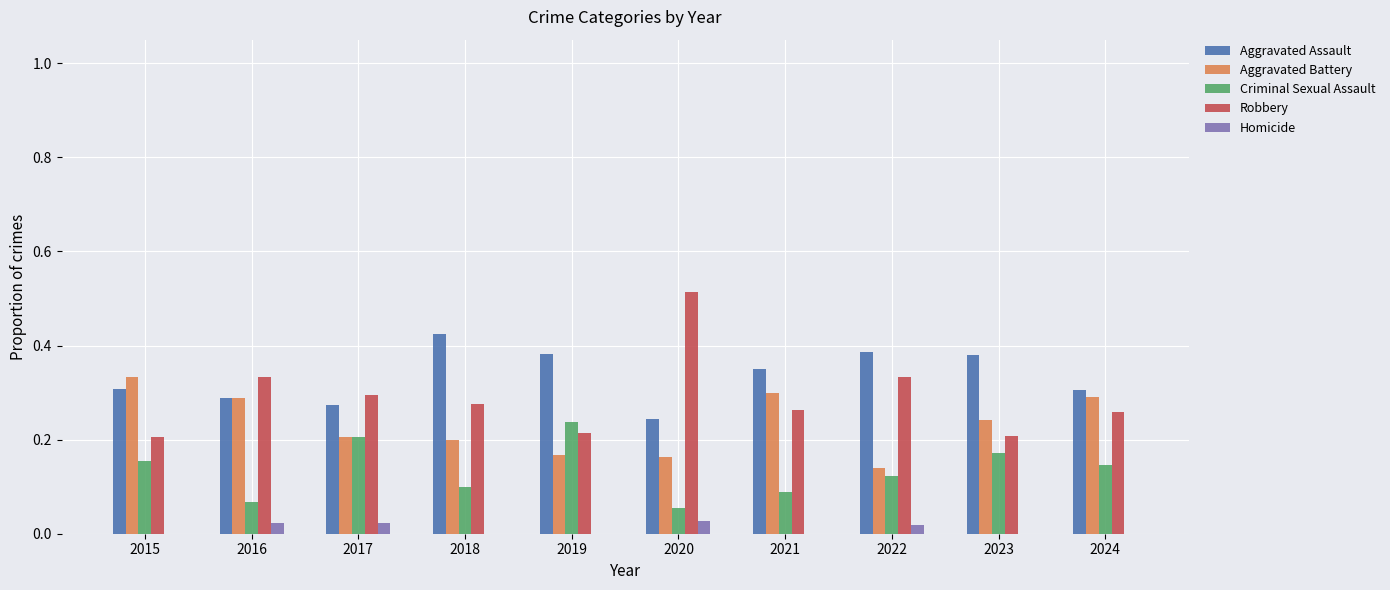

How many distinct data groups are displayed?

5